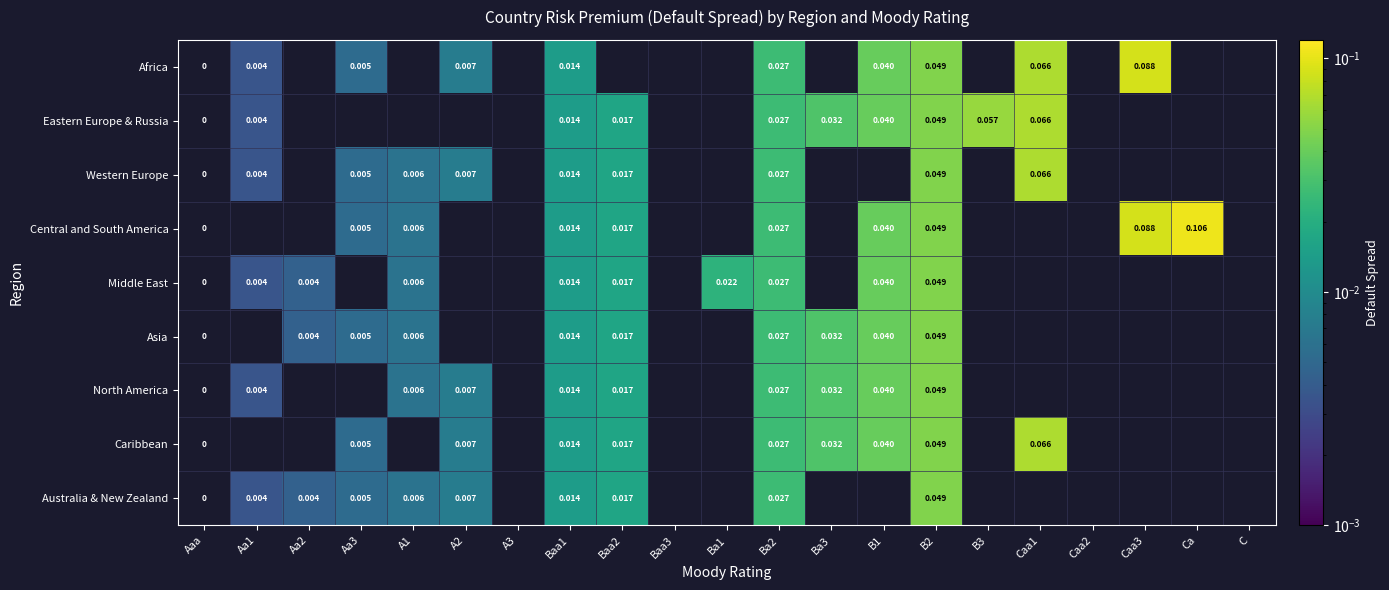

Is the value of Western Europe at Aa3 greater than the value of Central and South America at Aaa?

Yes